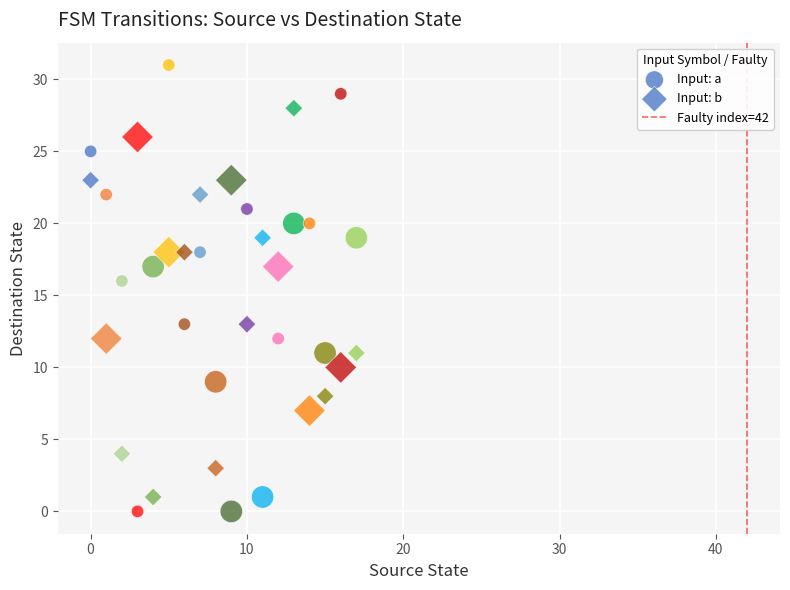

How many points are shown in the scatter plot?

36